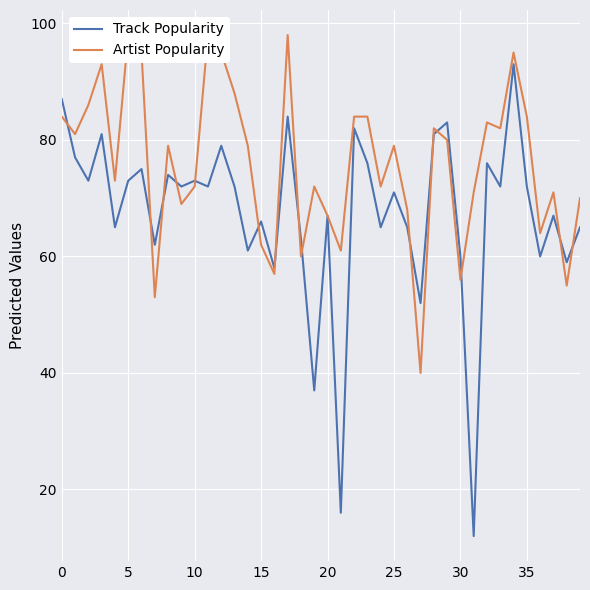

What is the highest value of the Track Popularity series?

93